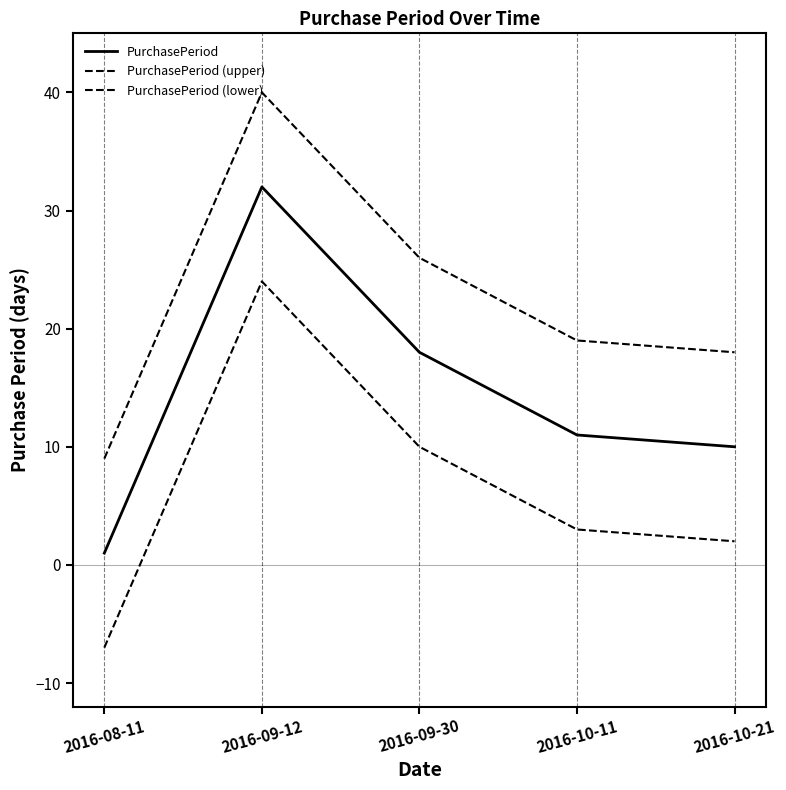

Reading right to left, extract all data points from this chart.

PurchasePeriod: 2016-10-21=10	2016-10-11=11	2016-09-30=18	2016-09-12=32	2016-08-11=1
PurchasePeriod (upper): 2016-10-21=18	2016-10-11=19	2016-09-30=26	2016-09-12=40	2016-08-11=9
PurchasePeriod (lower): 2016-10-21=2	2016-10-11=3	2016-09-30=10	2016-09-12=24	2016-08-11=-7